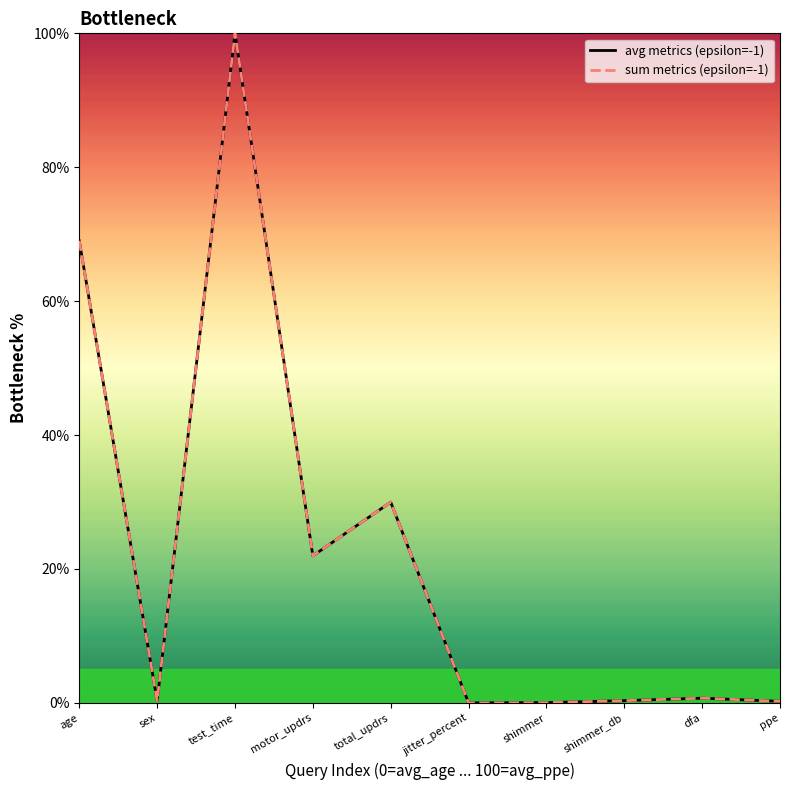

What are all the series names shown in the legend?

avg metrics (epsilon=-1), sum metrics (epsilon=-1)